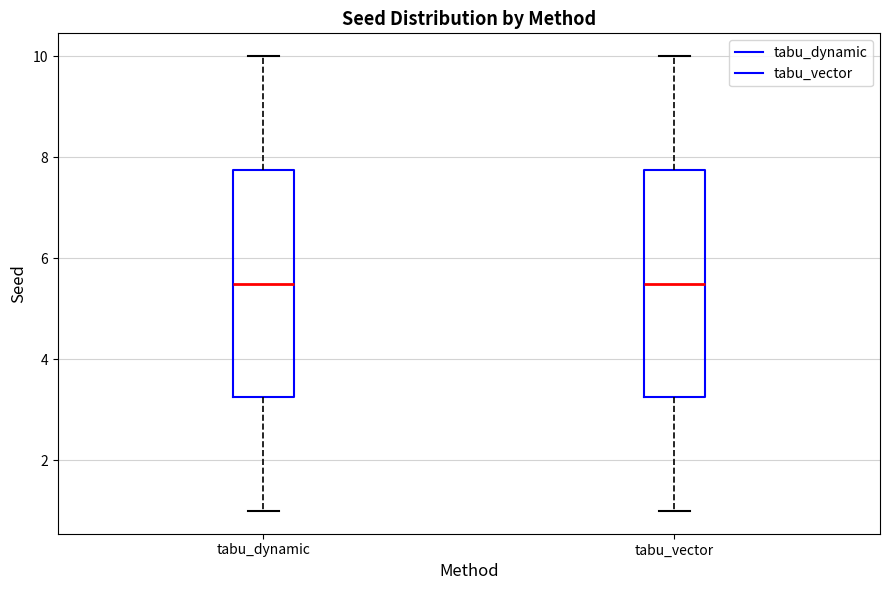

Reading left to right, read every box against the y-axis: the position of its median line, the range the box covers, and the ends of its whiskers. The values are not printed on the chart, so give them approximately, as read against the axis.

tabu_dynamic: median 5.6, box 3.2 to 7.8, whiskers 1.0 to 10.0
tabu_vector: median 5.6, box 3.2 to 7.8, whiskers 1.0 to 10.0